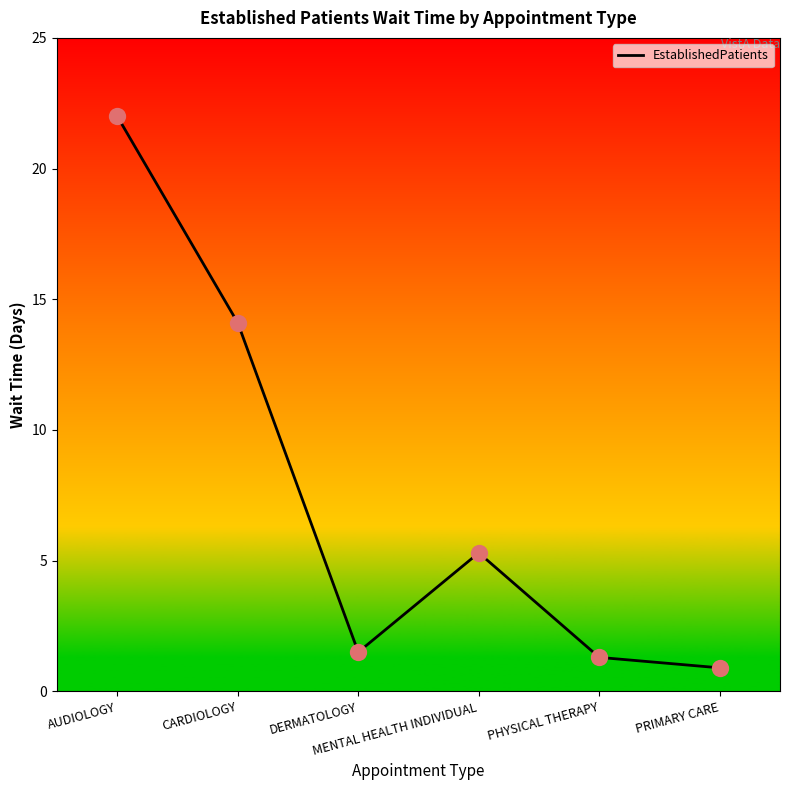

Which has a higher value, AUDIOLOGY or CARDIOLOGY?

AUDIOLOGY